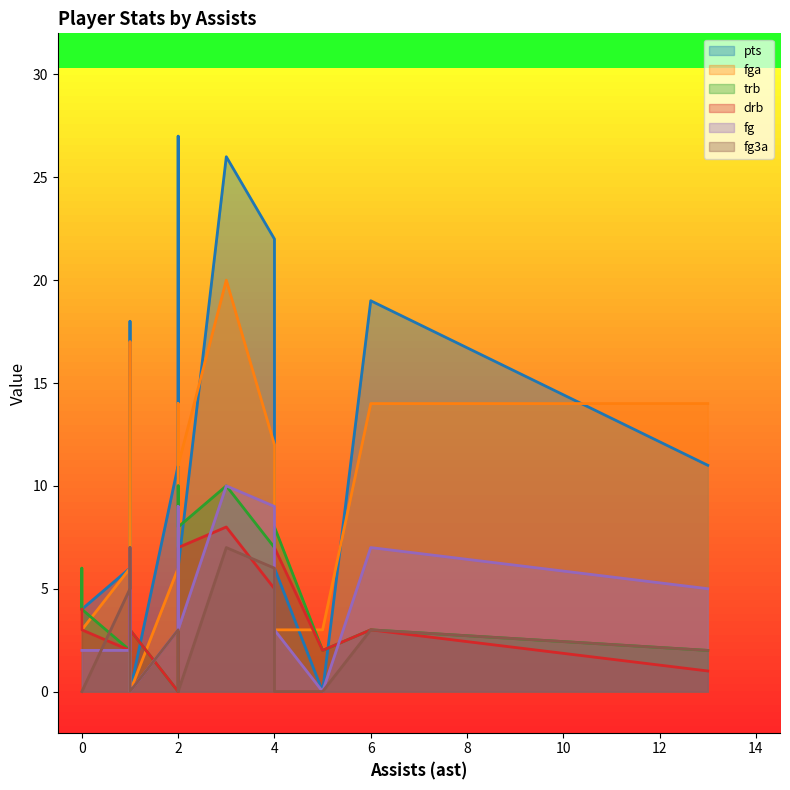

Which series changed the most between 1 and 1?

fga